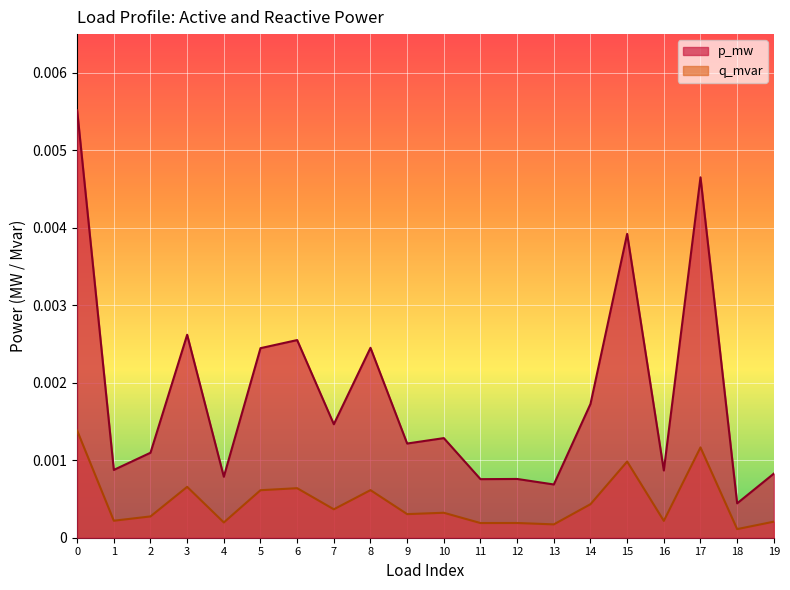

List the series in order of their overall mean, lowest first.

q_mvar, p_mw